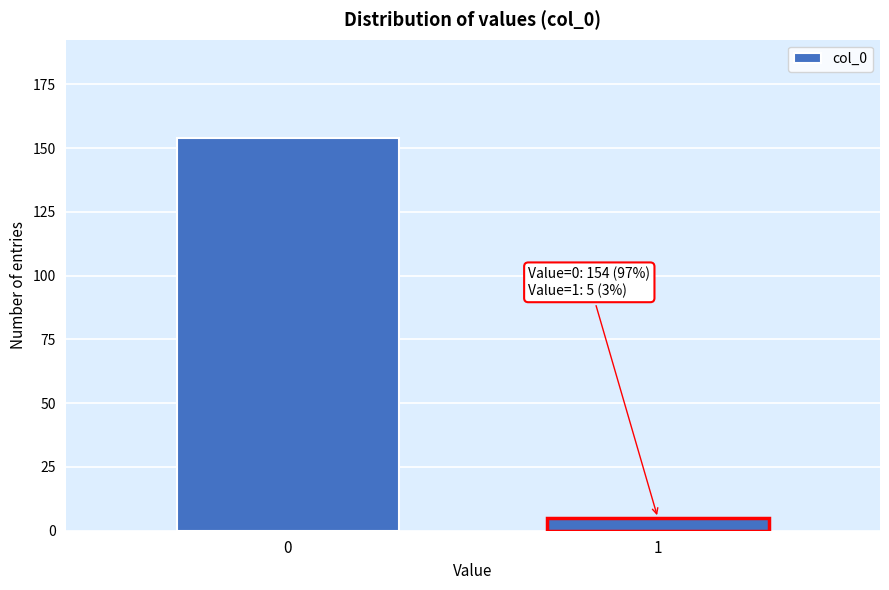

Reading left to right, list all the values displayed in this chart.

154	5